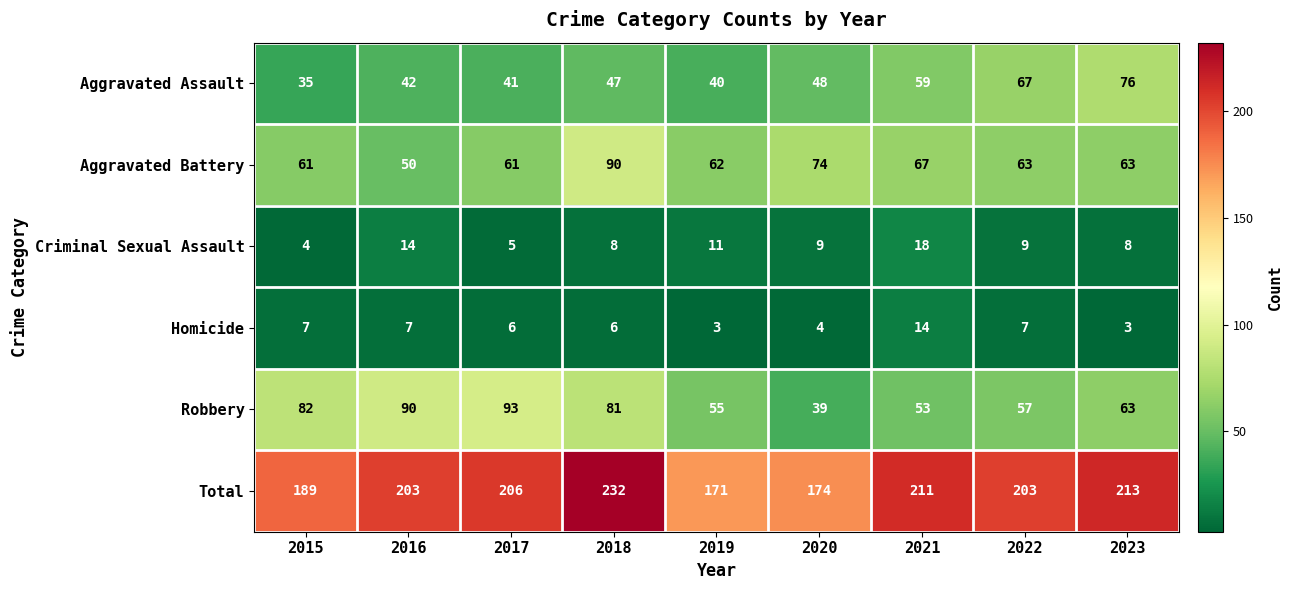

Which series has the largest total across all categories?

Total